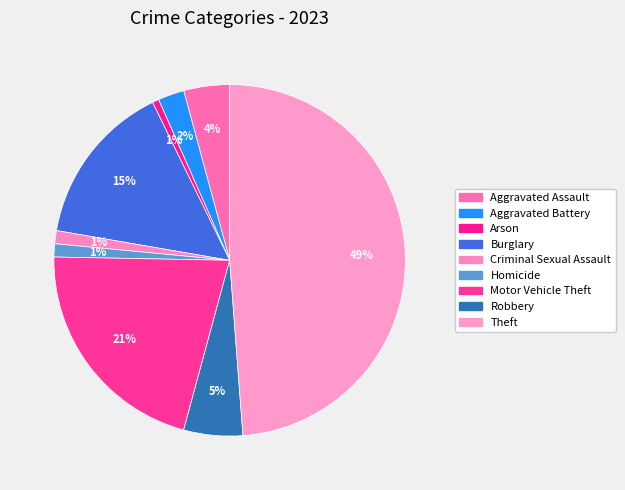

How many segments does this pie chart have?

9